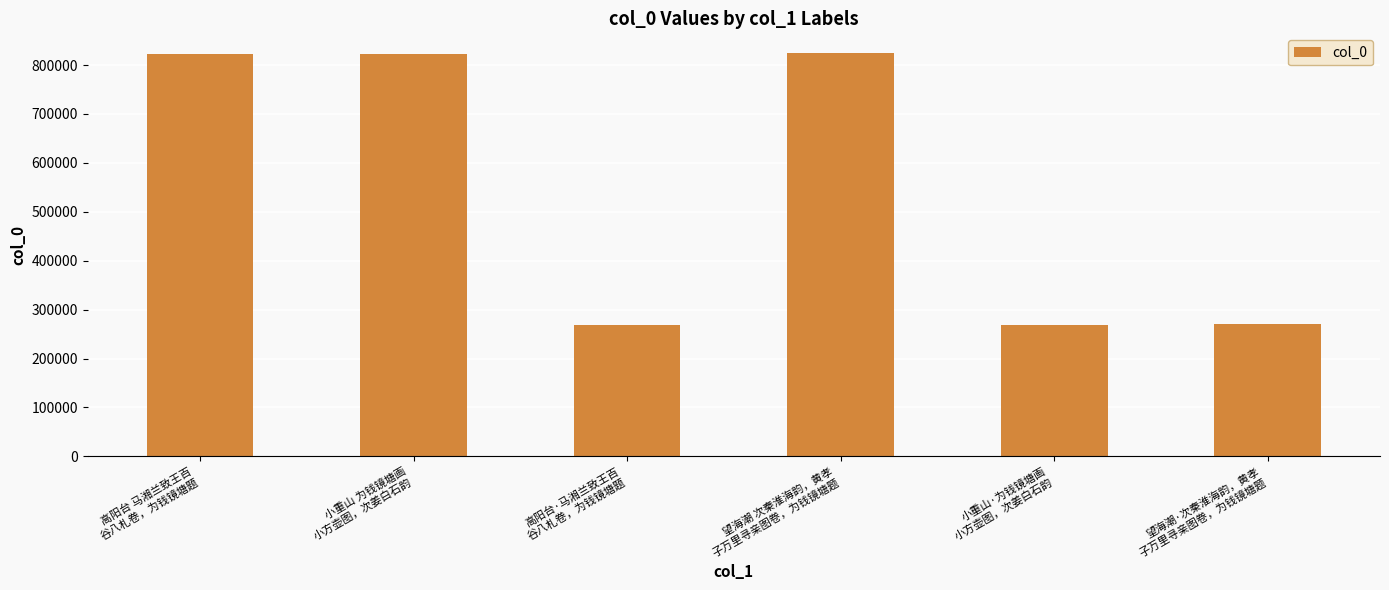

What is the value of the 1st bar from the left?

823342